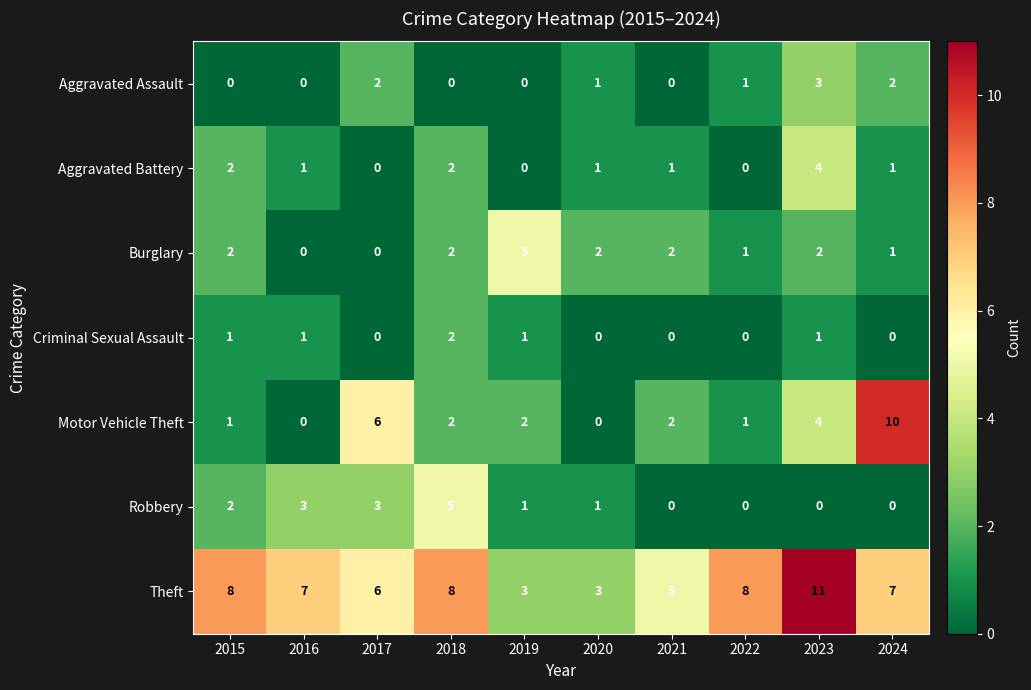

Where does the Motor Vehicle Theft series first go above 2?

2017